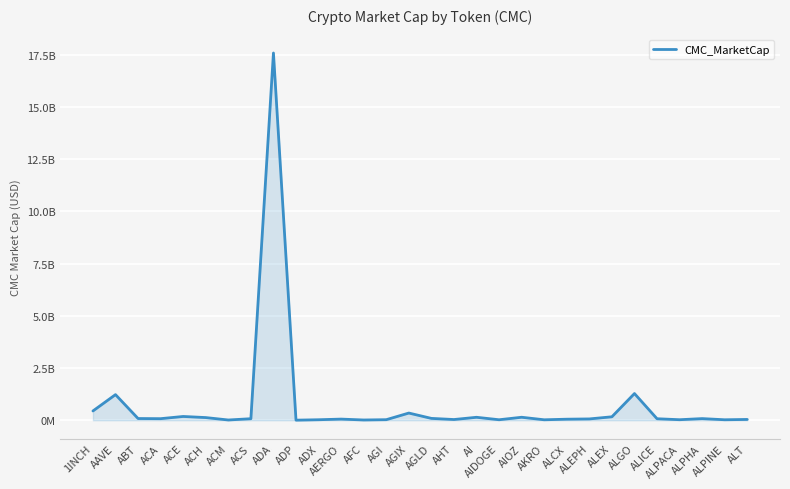

Where is the first local minimum?

ACA